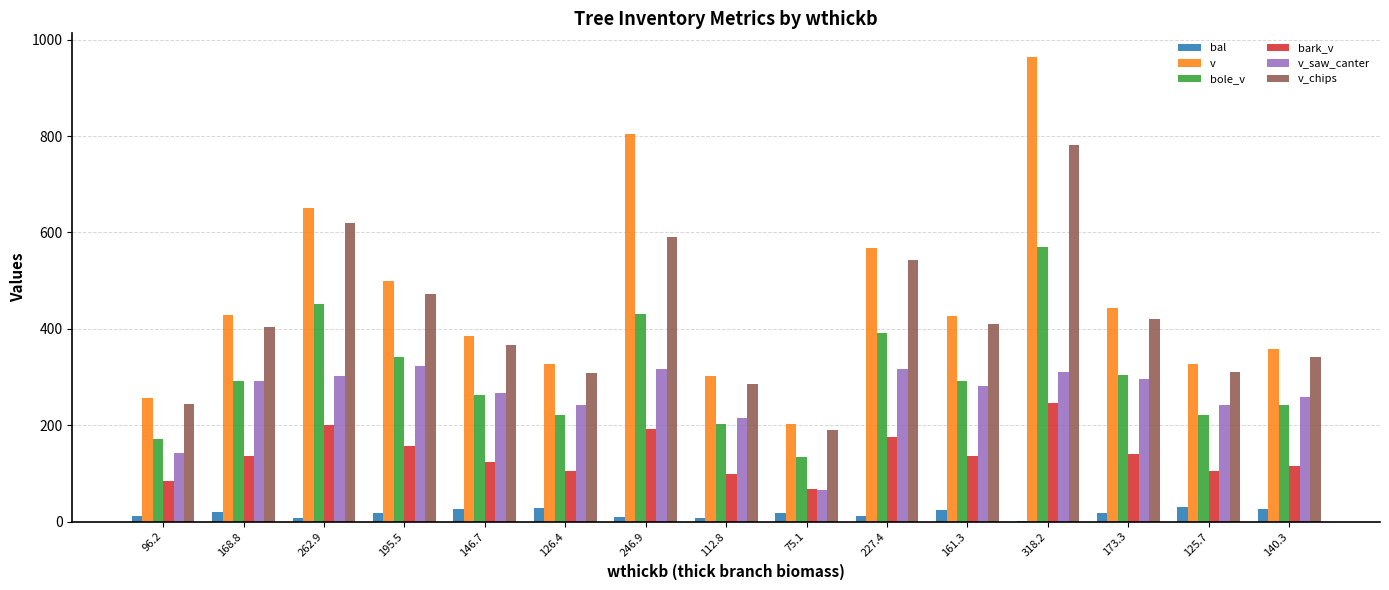

What is the highest value of the v_saw_canter series?

321.8